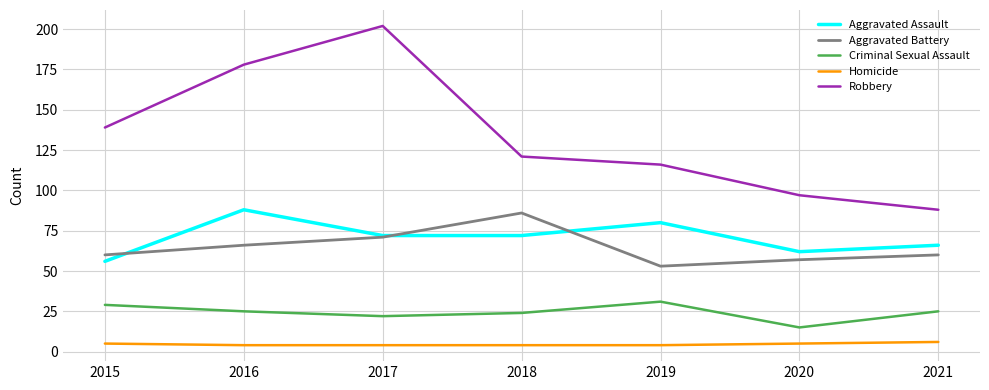

What is the average value of the Homicide series?

5